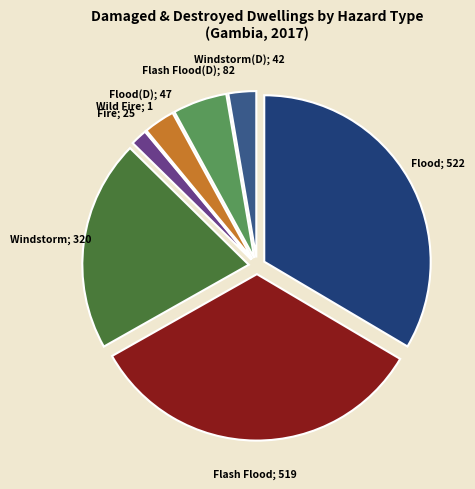

Does any single category account for the majority?

No